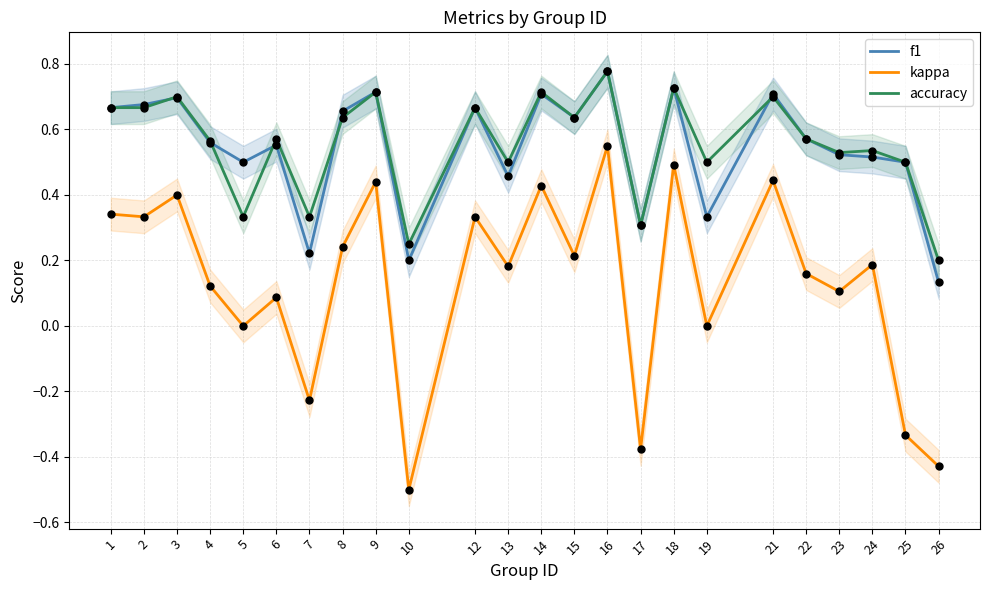

Which series has the largest total across all categories?

accuracy